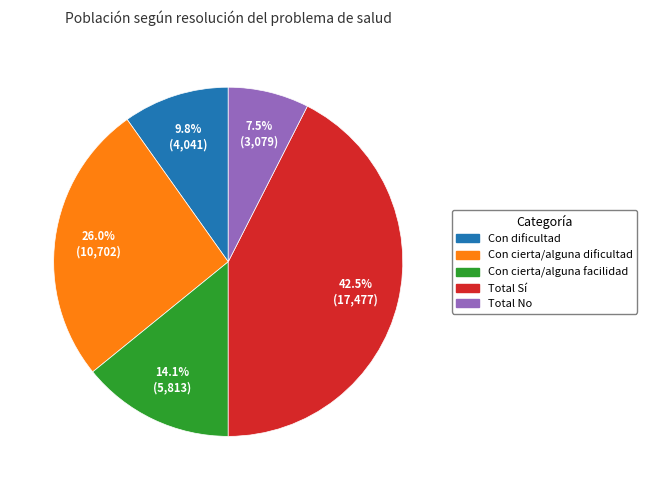

Which category has the smallest portion of the pie?

Total No